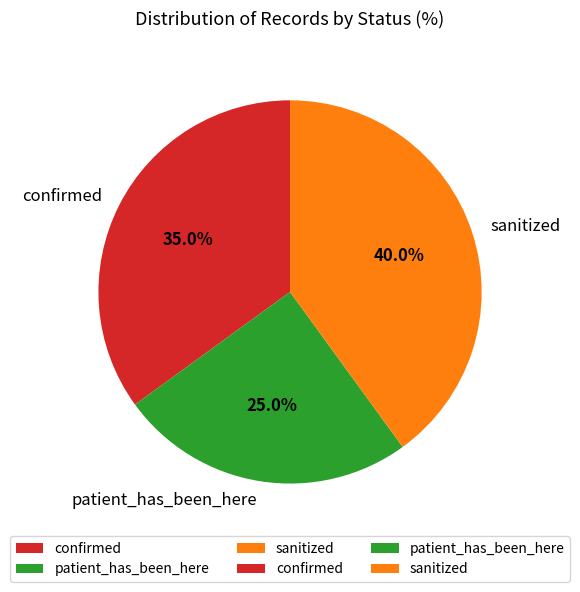

How many slices are in this pie chart?

3